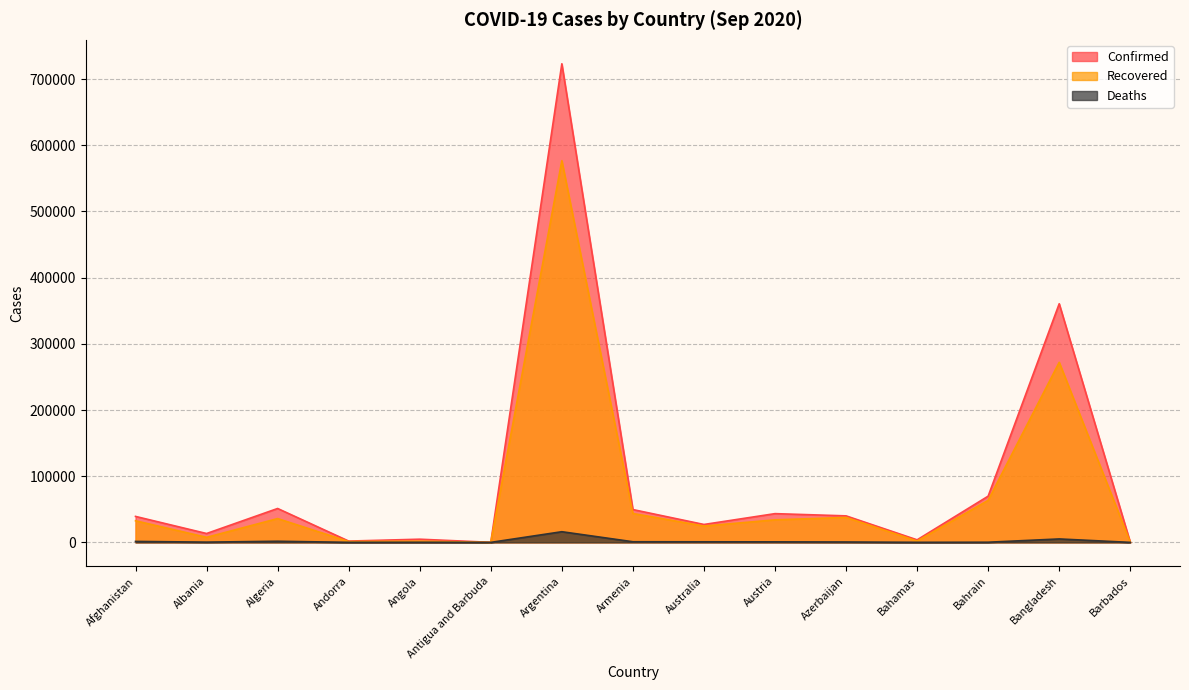

How many interior local valleys does the Deaths series have?

4